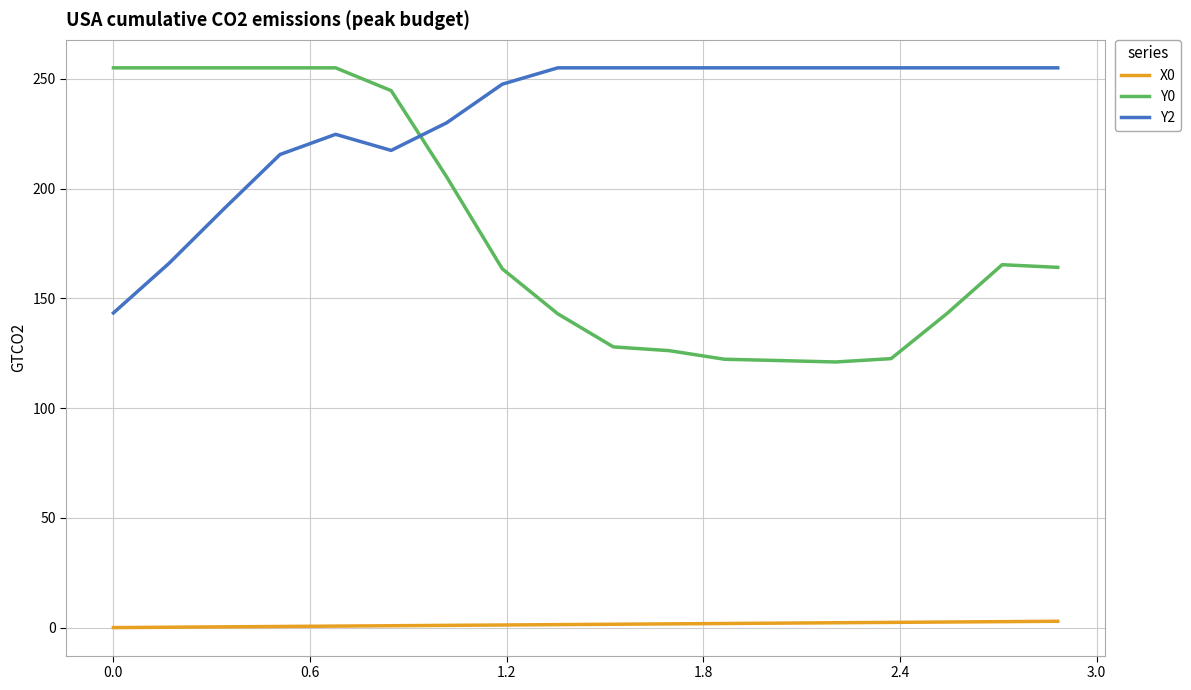

What is the maximum value shown in the chart?

255.0